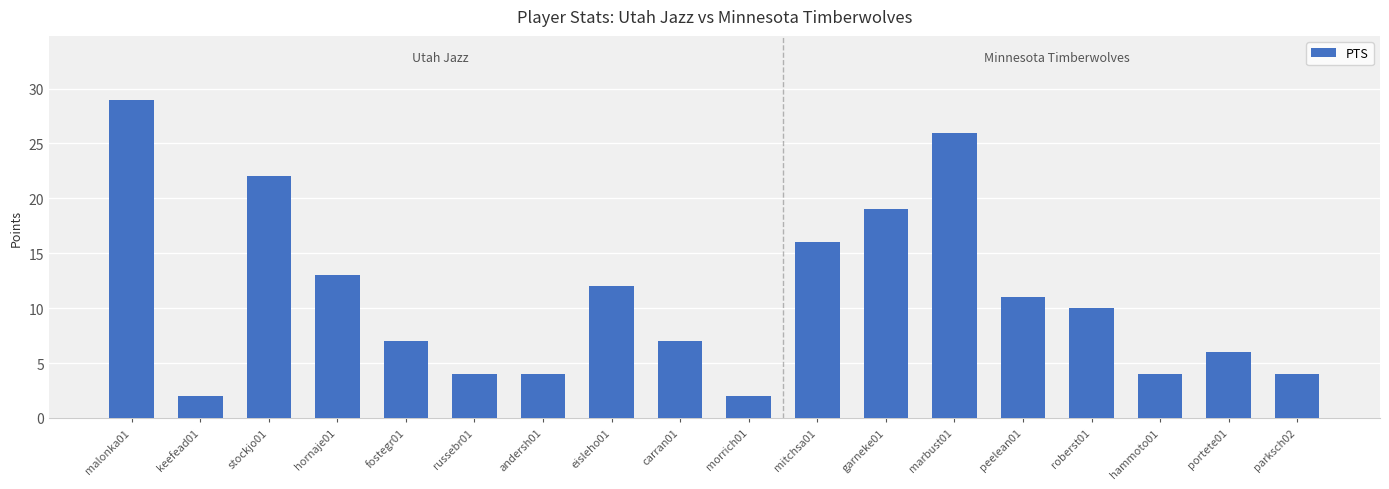

Approximately how many times larger is the value at roberst01 compared to portete01?

1.7